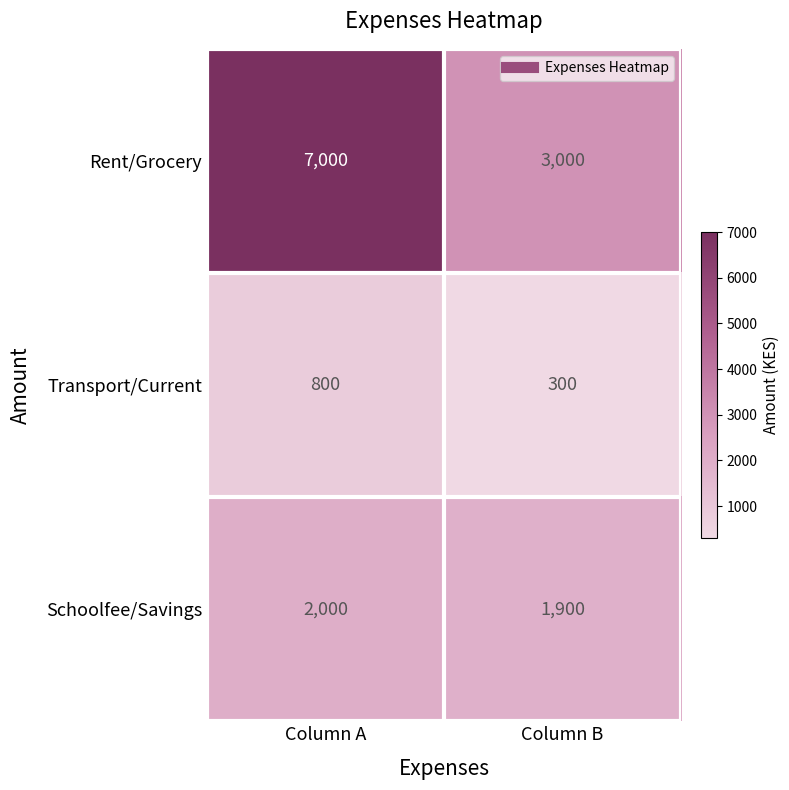

Which category has the lowest value in the Schoolfee/Savings series?

Column B